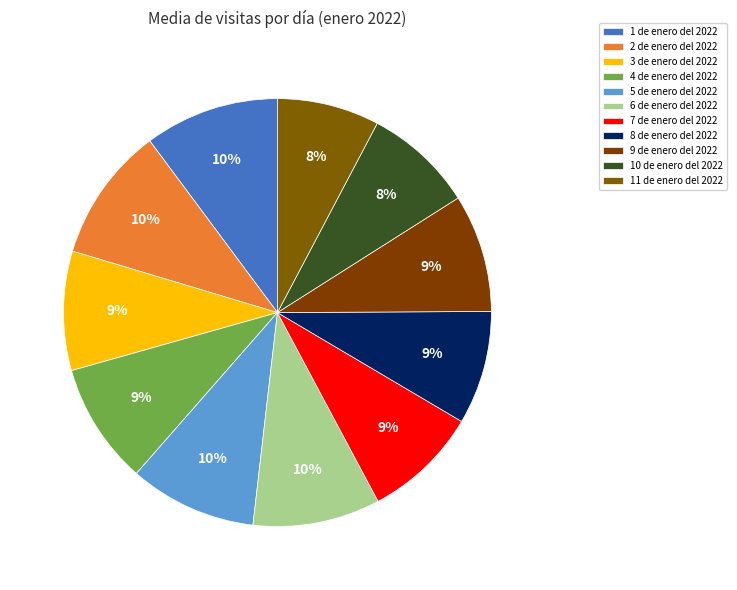

How many slices are in this pie chart?

11